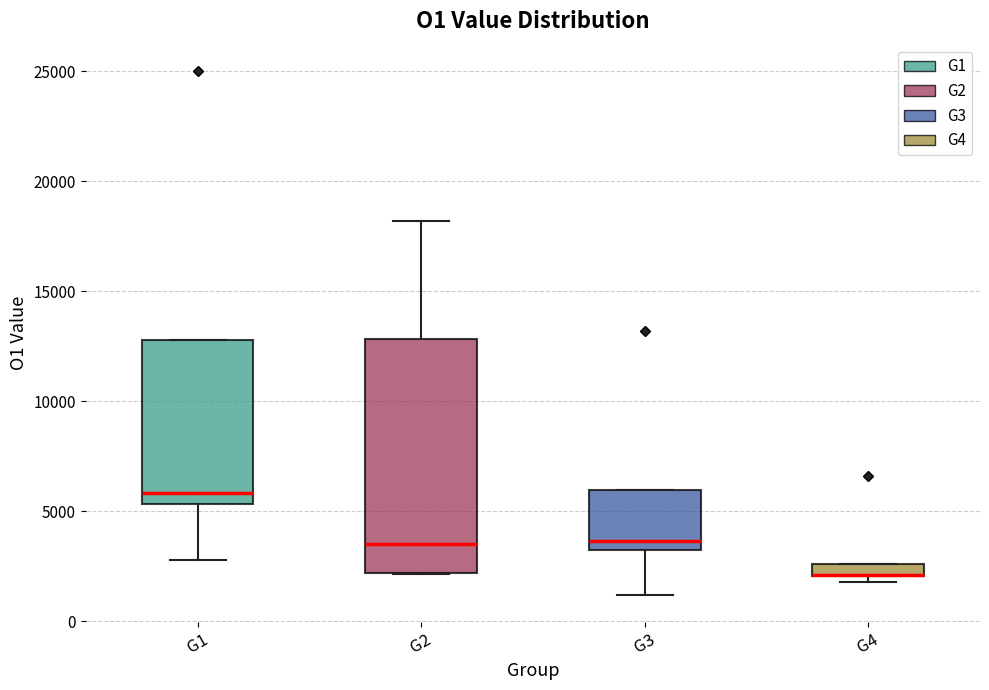

Comparing the boxes themselves (not the whiskers), which one is the tallest?

G2